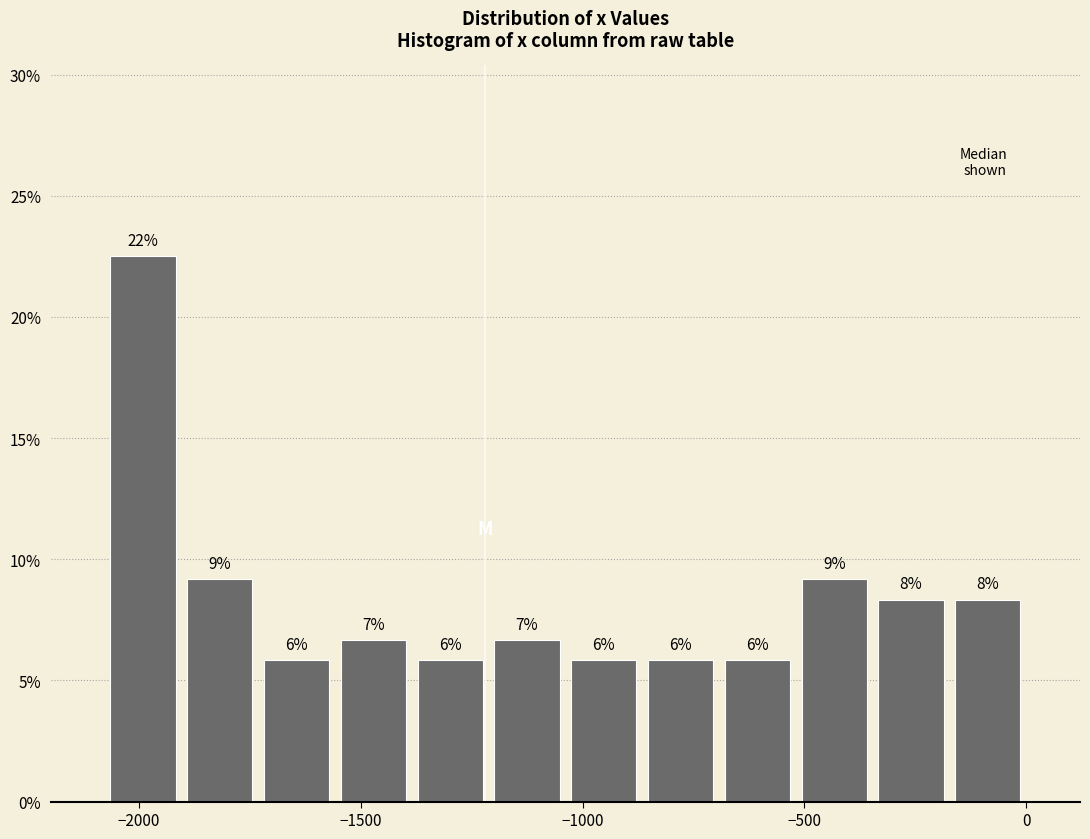

Around what value on the x-axis is the tallest bar? Give the approximate position of its centre, as read against the axis.

-2000